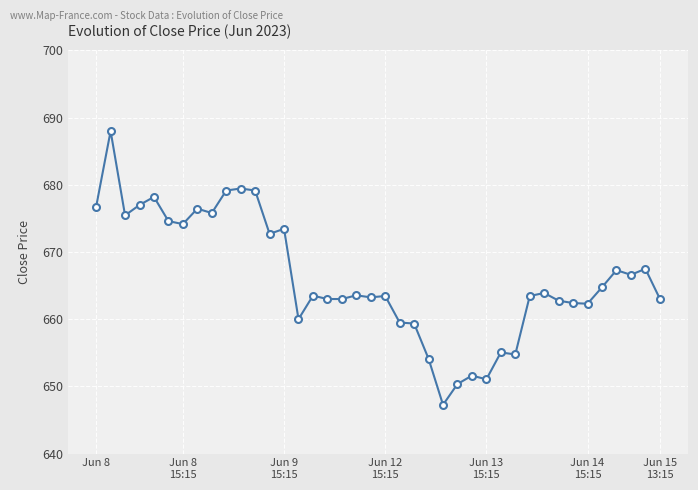

What is the value of the 18th point from the left?

663.0